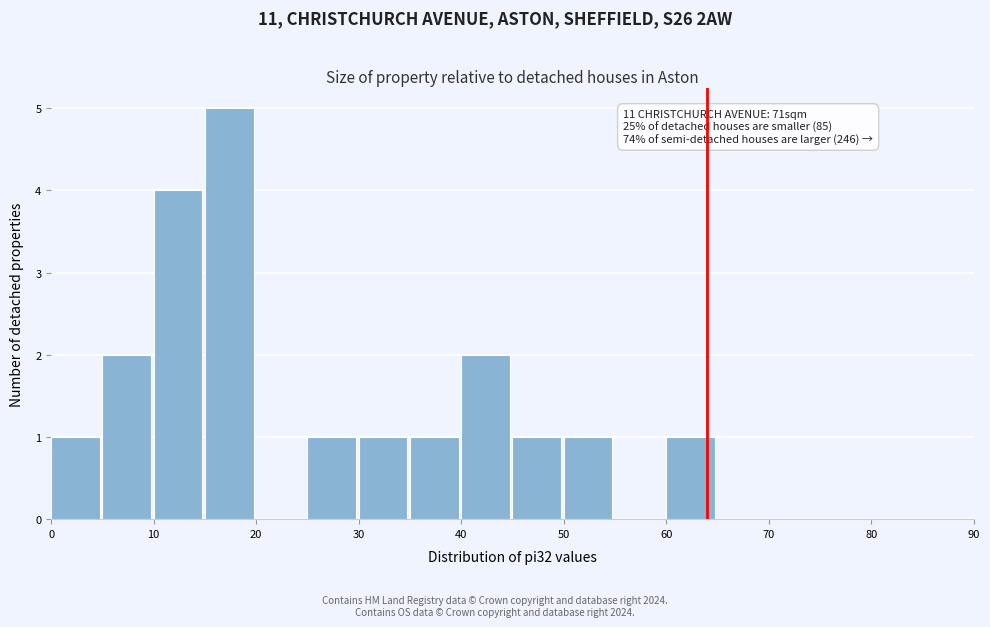

Over which range of the x-axis is the bar tallest?

15 to 20